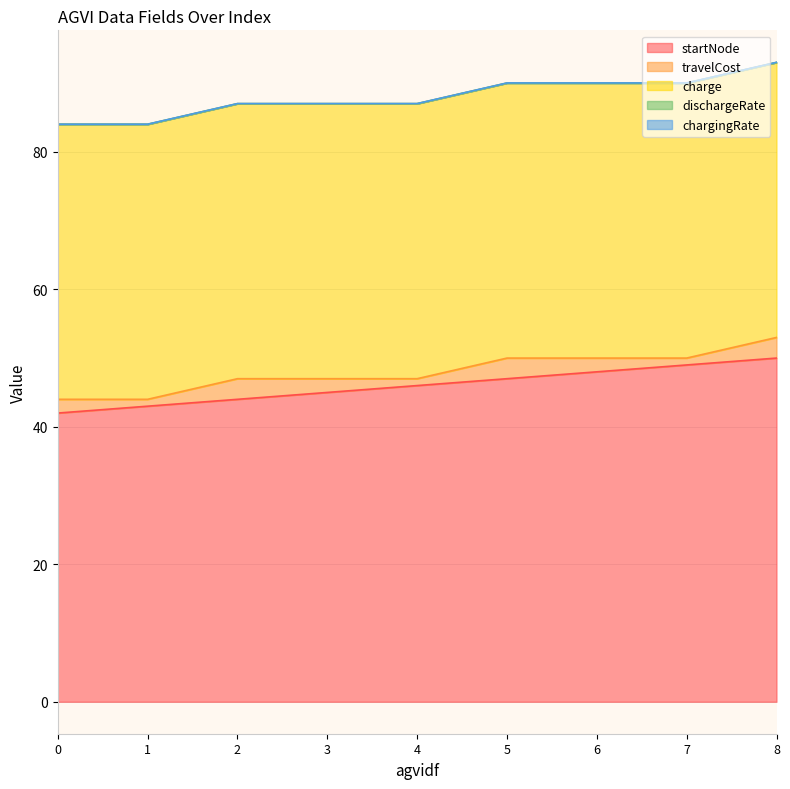

What is the value of the travelCost point at the 5th from the left?

1.0